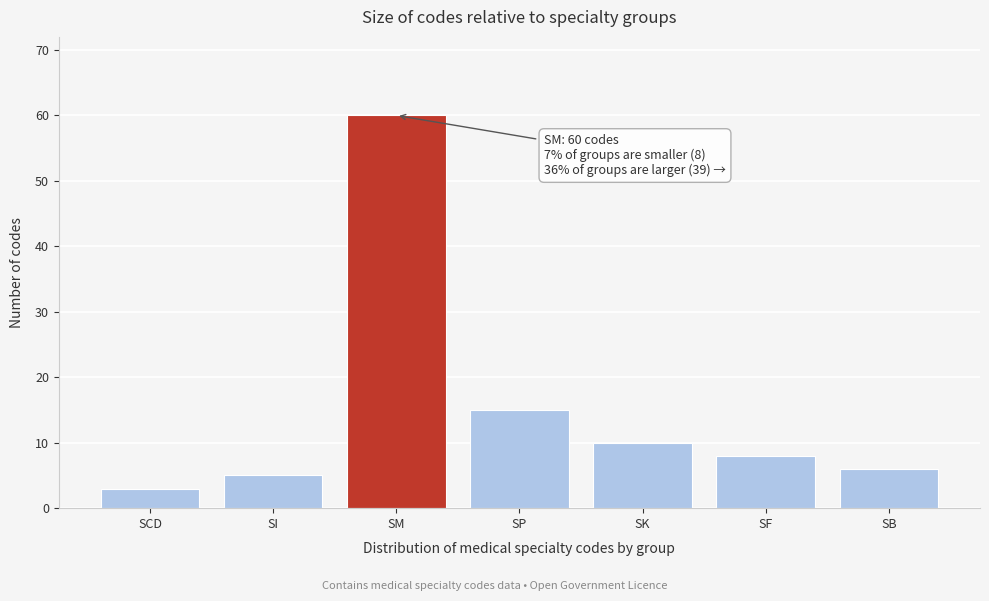

Reading right to left, extract all data points from this chart.

SB=6	SF=8	SK=10	SP=15	SM=60	SI=5	SCD=3